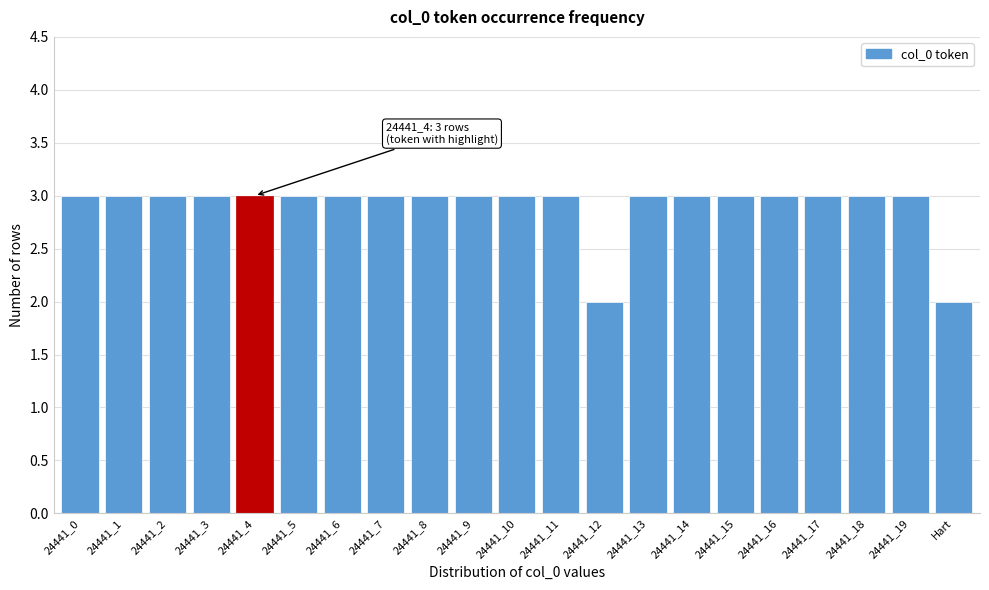

Reading left to right, extract all data points from this chart.

3	3	3	3	3	3	3	3	3	3	3	3	2	3	3	3	3	3	3	3	2